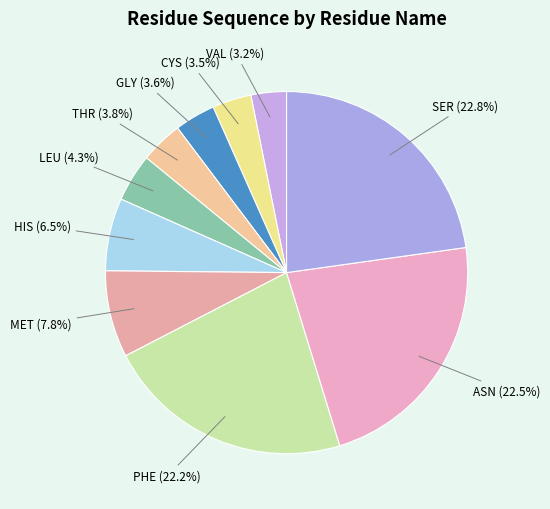

Rank the categories by value from highest to lowest.

SER, ASN, PHE, MET, HIS, LEU, THR, GLY, CYS, VAL